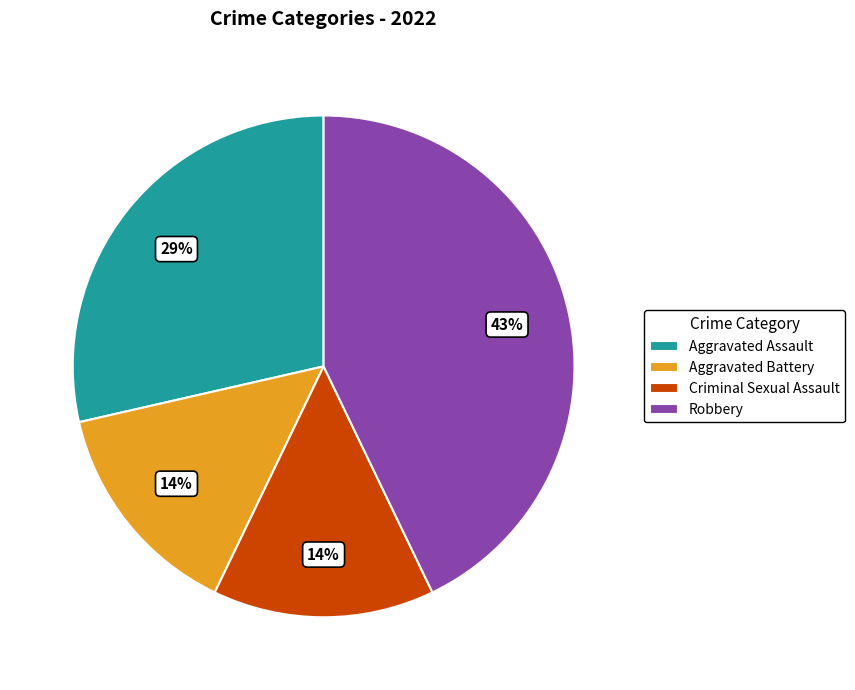

Between Criminal Sexual Assault and Aggravated Assault, which is larger?

Aggravated Assault